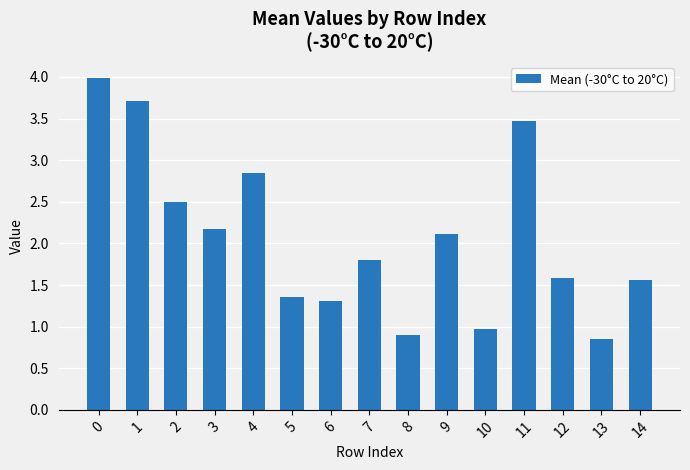

Read the value at 12.

1.6